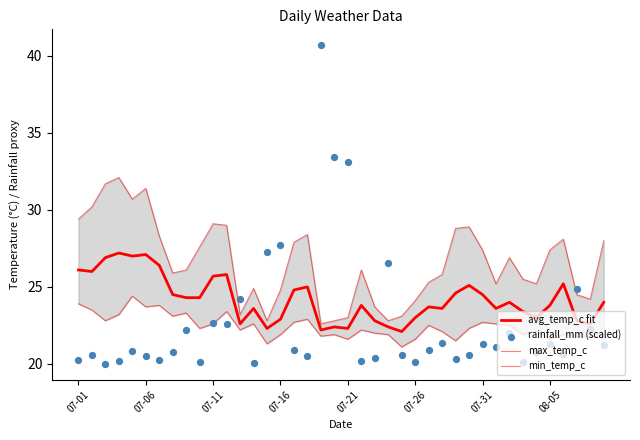

Which series reaches the minimum Y coordinate?

rainfall_mm (scaled)